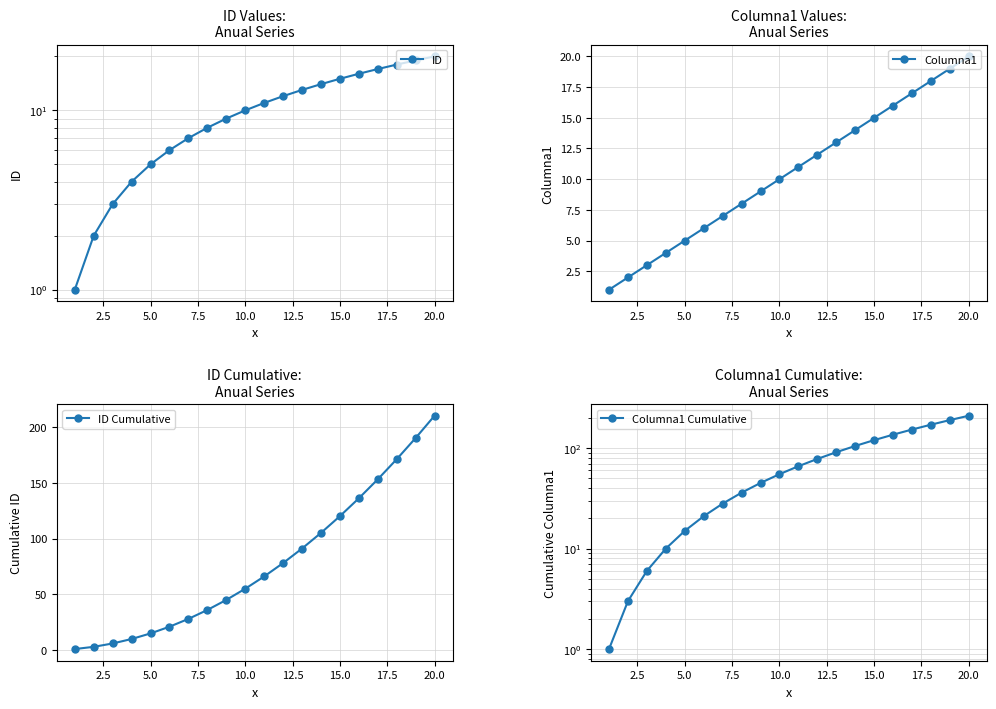

What is the difference between the second highest and minimum values in the ID Cumulative series?

189